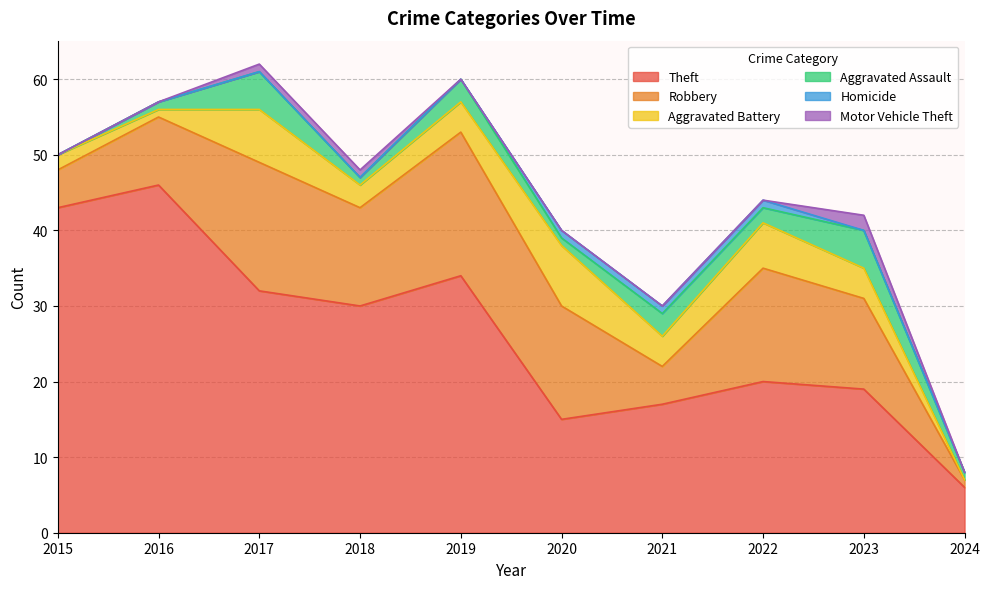

Which category has the lowest value across all series?

2024